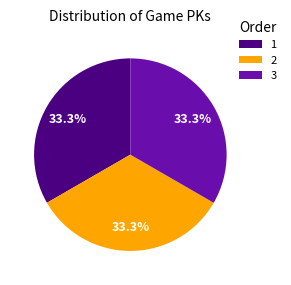

What is the ratio of the value at 1 to the value at 3?

1.0